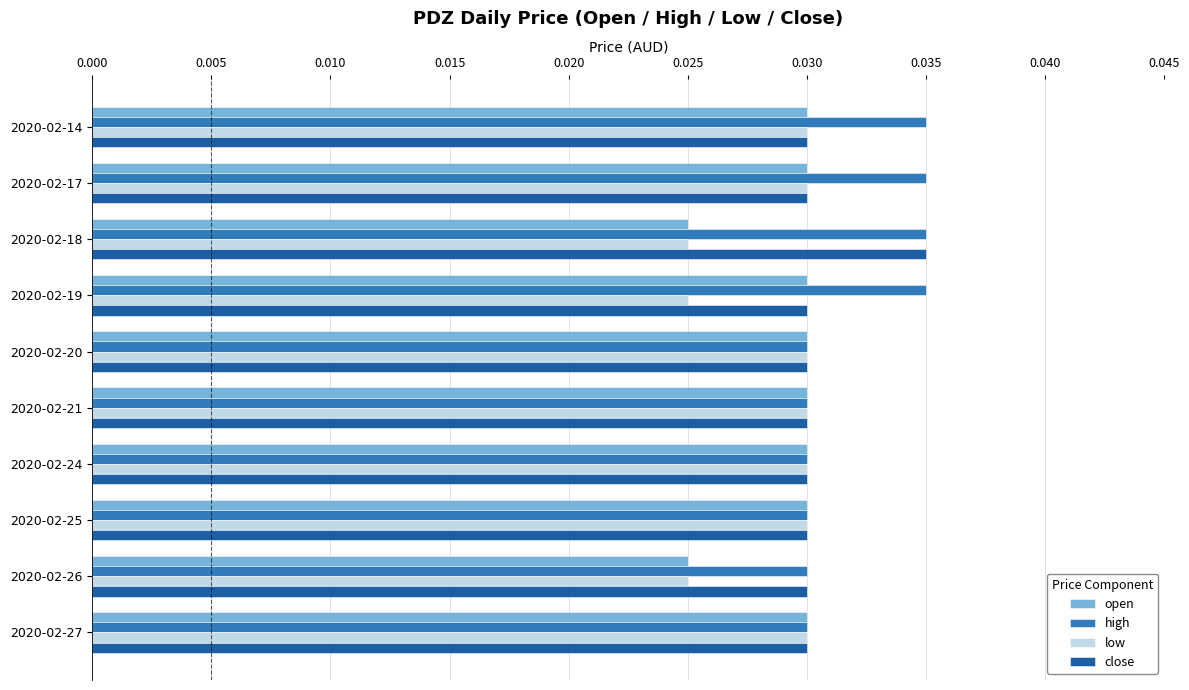

Count the low values in the range 0 to 1.

10